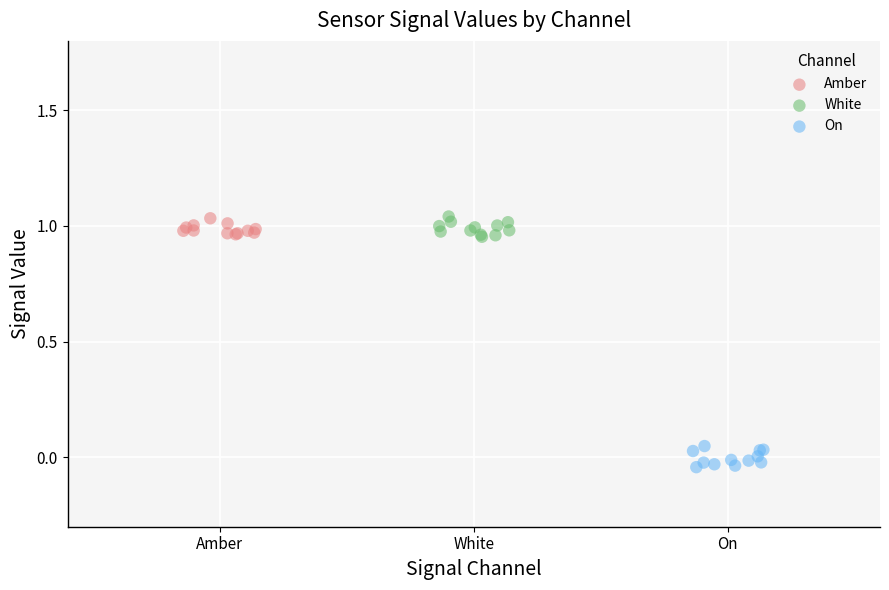

Which series reaches the minimum Y coordinate?

On